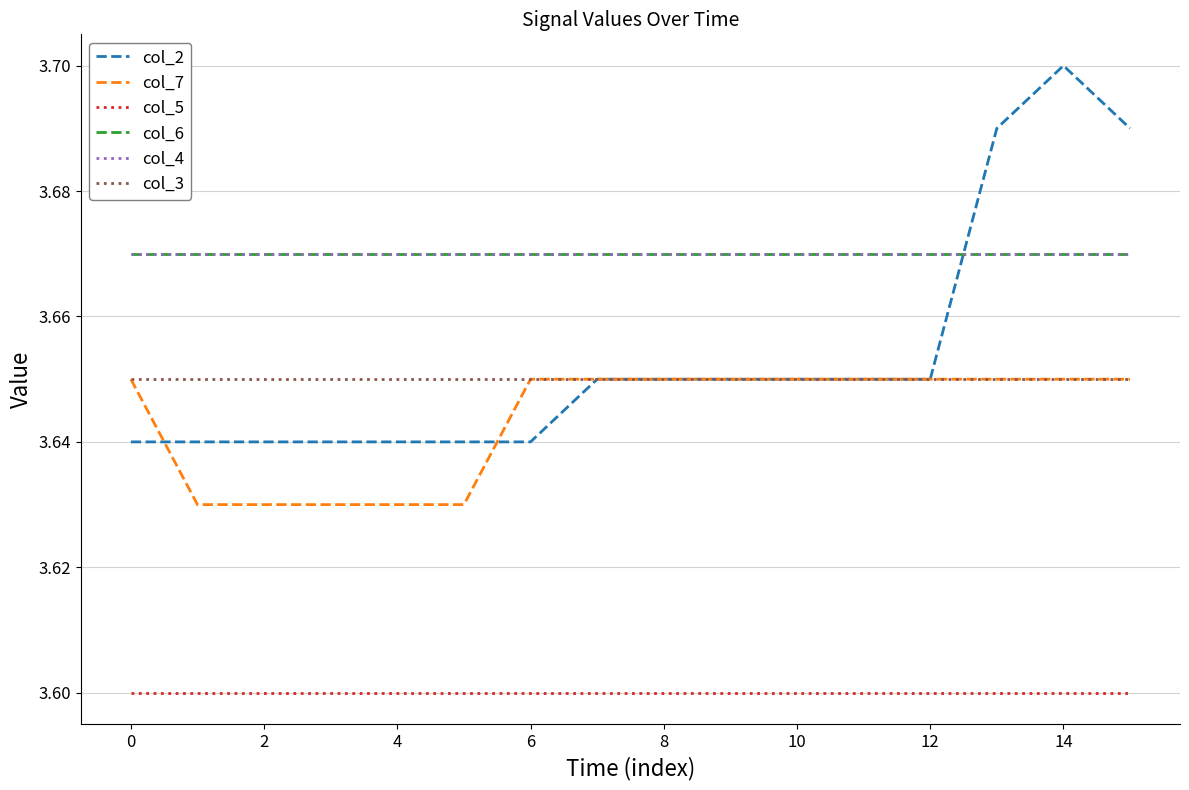

Does the chart have visible grid lines?

Yes